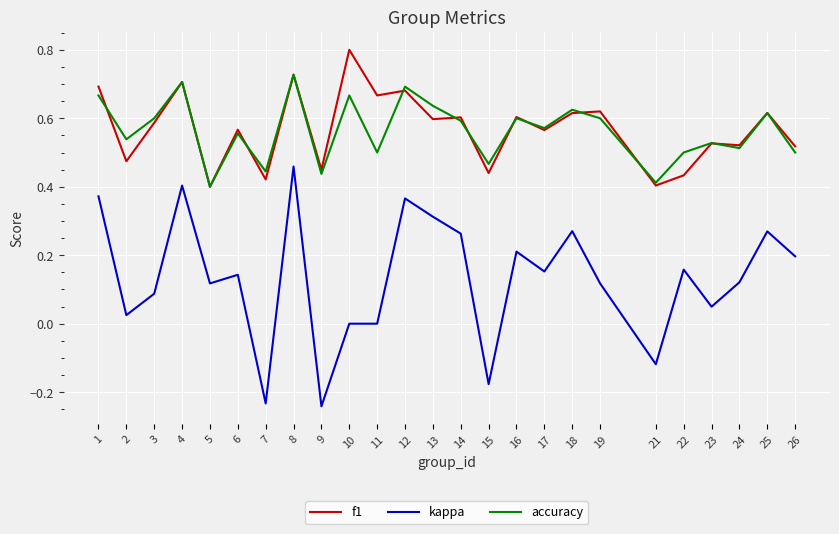

At which category does the chart reach its peak across all series?

10